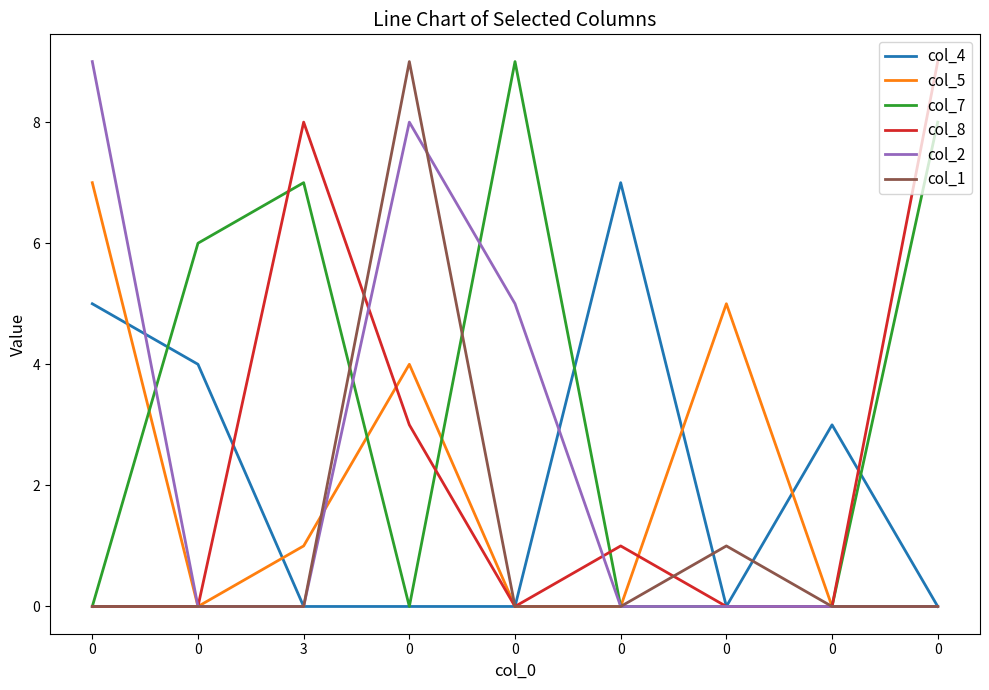

After their last crossing, which series has the higher values: col_8 or col_4?

col_8